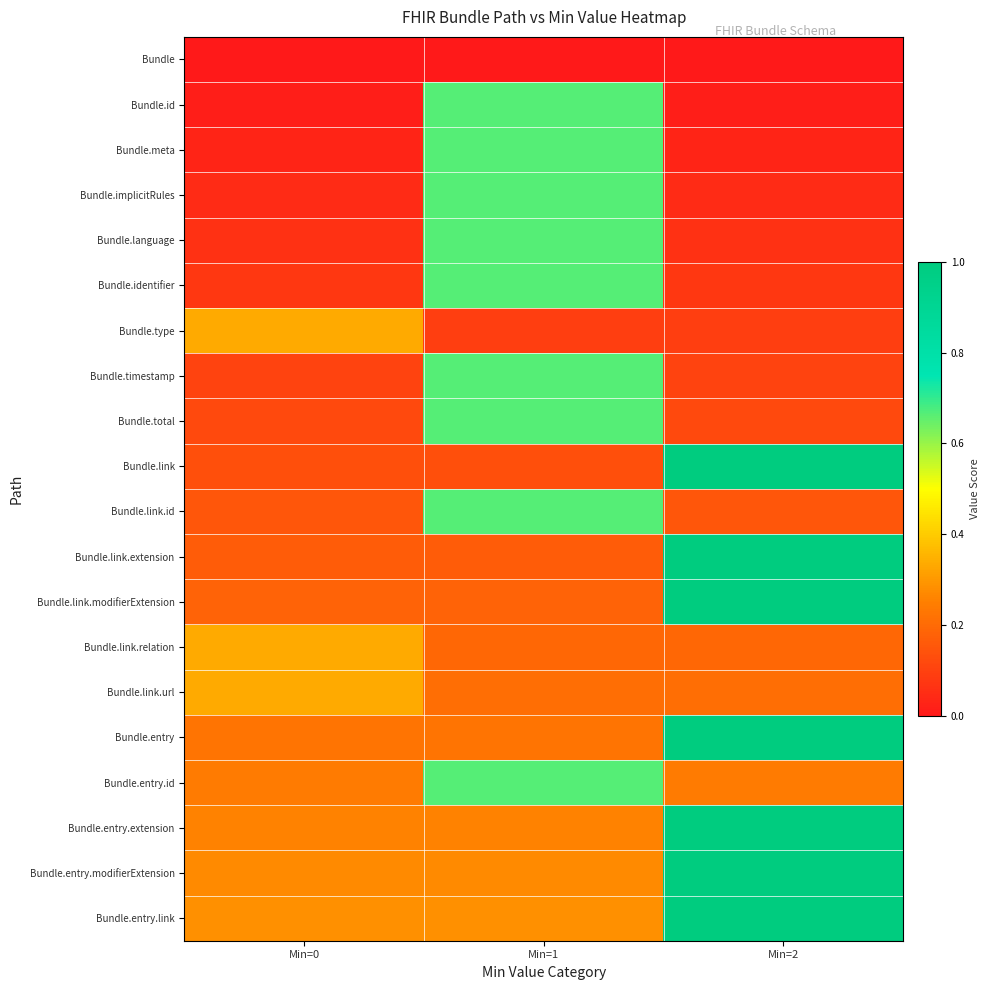

Reading right to left, what are all the values shown in this chart?

Bundle: Min=2=0.0	Min=1=0.0	Min=0=0.0
Bundle.id: Min=2=0.0	Min=1=0.7	Min=0=0.0
Bundle.meta: Min=2=0.0	Min=1=0.7	Min=0=0.0
Bundle.implicitRules: Min=2=0.0	Min=1=0.7	Min=0=0.0
Bundle.language: Min=2=0.1	Min=1=0.7	Min=0=0.1
Bundle.identifier: Min=2=0.1	Min=1=0.7	Min=0=0.1
Bundle.type: Min=2=0.1	Min=1=0.1	Min=0=0.3
Bundle.timestamp: Min=2=0.1	Min=1=0.7	Min=0=0.1
Bundle.total: Min=2=0.1	Min=1=0.7	Min=0=0.1
Bundle.link: Min=2=1.0	Min=1=0.1	Min=0=0.1
Bundle.link.id: Min=2=0.1	Min=1=0.7	Min=0=0.1
Bundle.link.extension: Min=2=1.0	Min=1=0.2	Min=0=0.2
Bundle.link.modifierExtension: Min=2=1.0	Min=1=0.2	Min=0=0.2
Bundle.link.relation: Min=2=0.2	Min=1=0.2	Min=0=0.3
Bundle.link.url: Min=2=0.2	Min=1=0.2	Min=0=0.3
Bundle.entry: Min=2=1.0	Min=1=0.2	Min=0=0.2
Bundle.entry.id: Min=2=0.2	Min=1=0.7	Min=0=0.2
Bundle.entry.extension: Min=2=1.0	Min=1=0.3	Min=0=0.3
Bundle.entry.modifierExtension: Min=2=1.0	Min=1=0.3	Min=0=0.3
Bundle.entry.link: Min=2=1.0	Min=1=0.3	Min=0=0.3